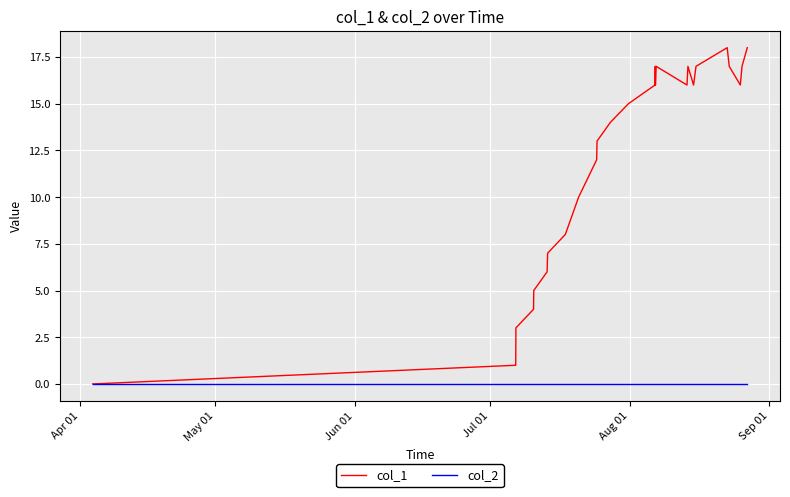

List the series in order of their peak value, highest first.

col_1, col_2